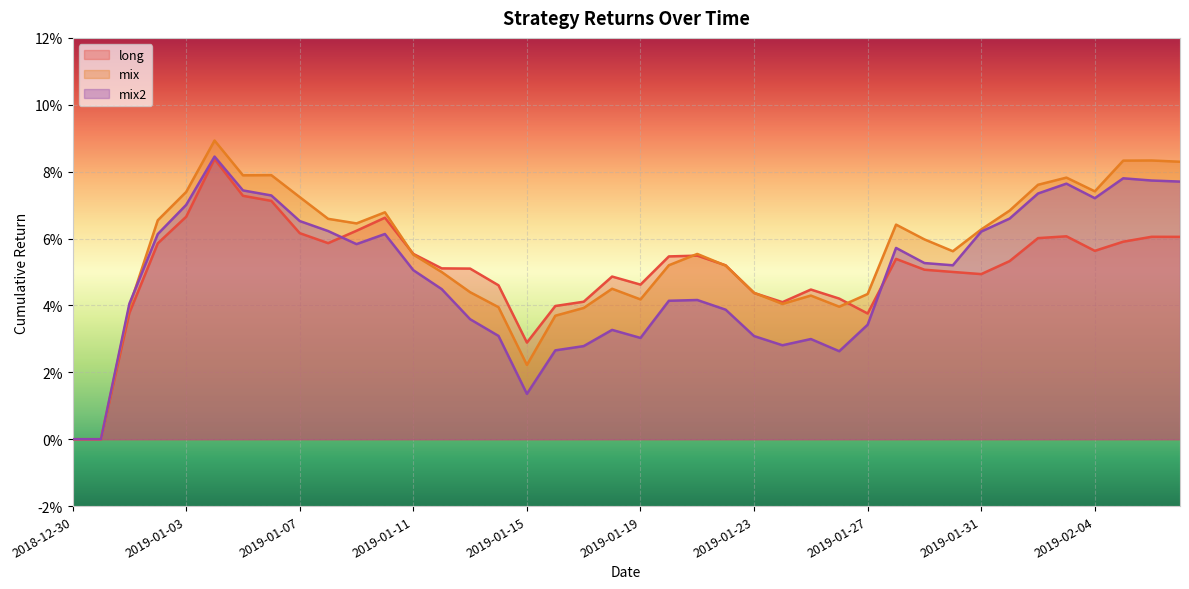

Where is long nearest to the value 0?

2018-12-30